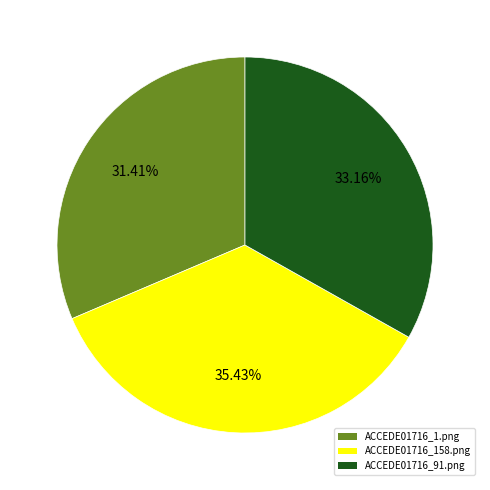

What percentage is NOT represented by ACCEDE01716_91.png?

66.8%